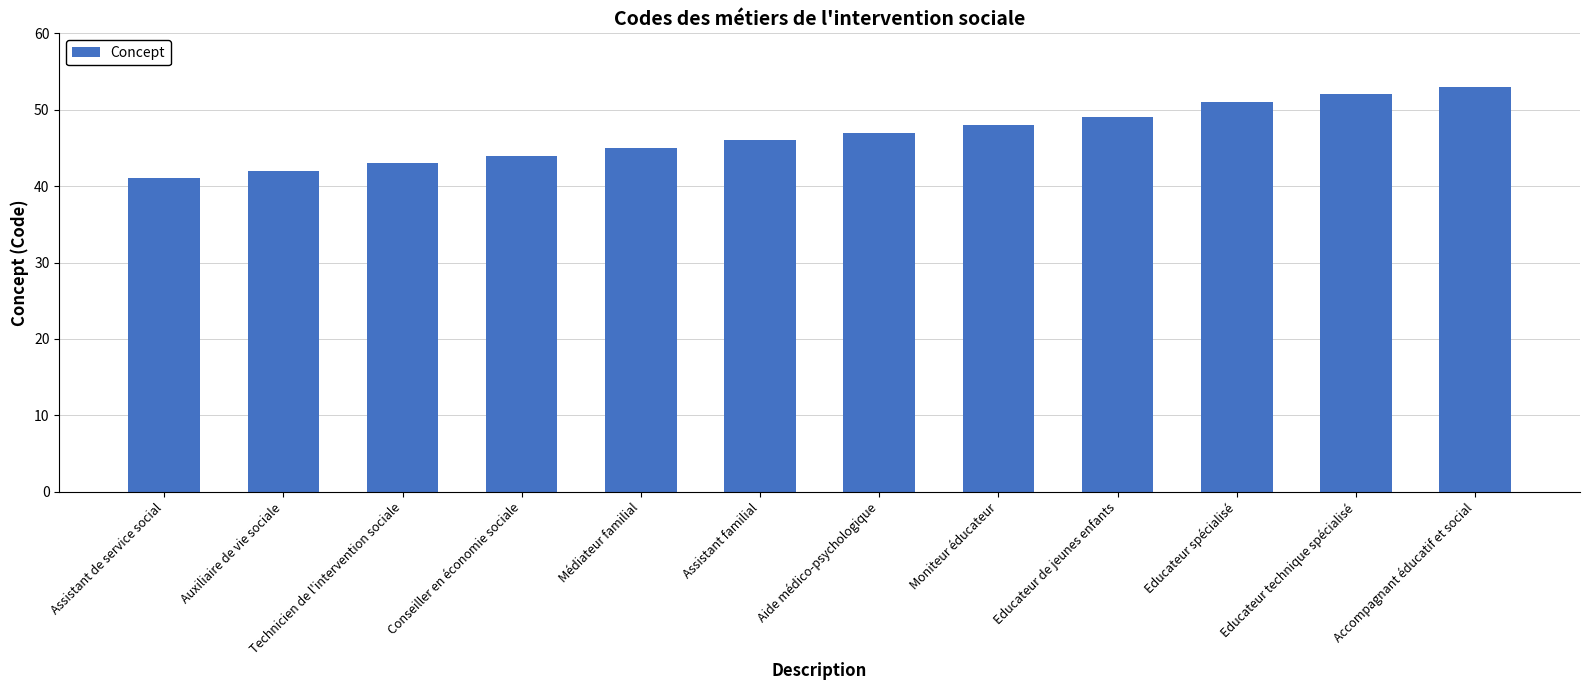

Reading right to left, what are all the values shown in this chart?

53	52	51	49	48	47	46	45	44	43	42	41